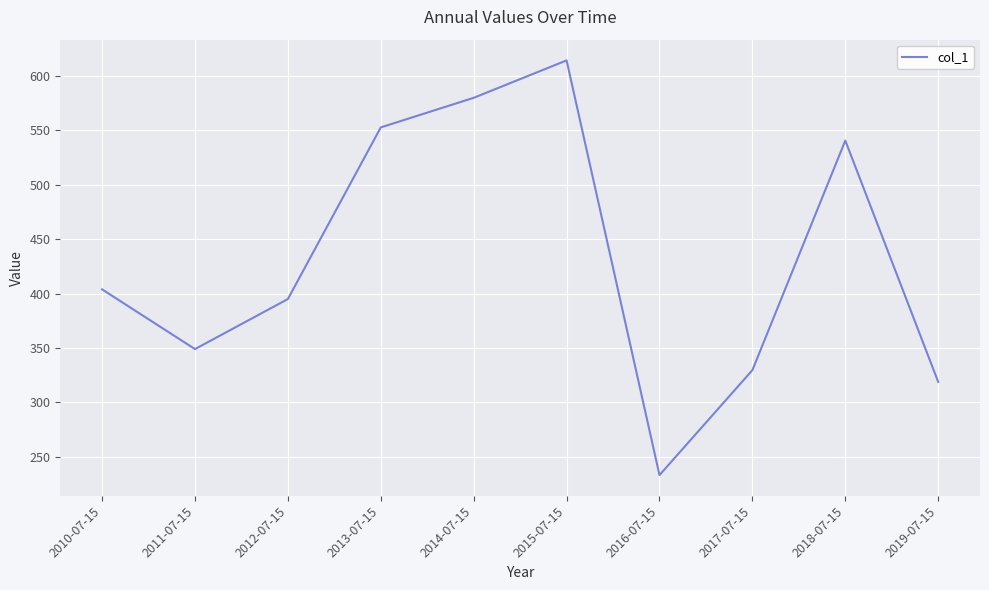

List the labels in order of value, smallest first.

2016-07-15, 2019-07-15, 2017-07-15, 2011-07-15, 2012-07-15, 2010-07-15, 2018-07-15, 2013-07-15, 2014-07-15, 2015-07-15